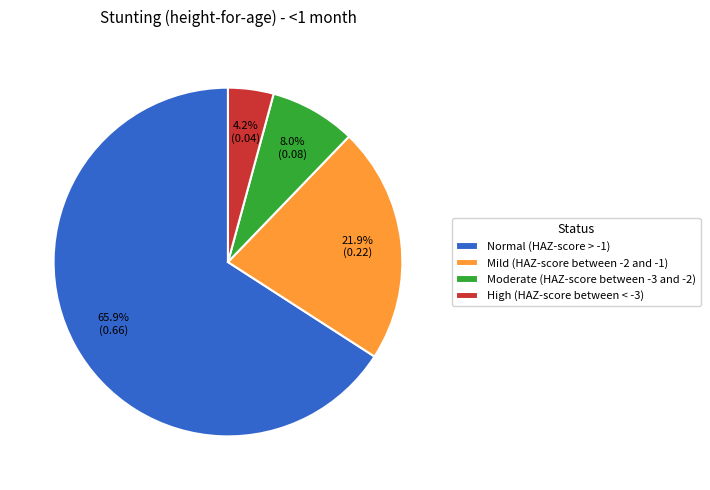

How many segments does this pie chart have?

4